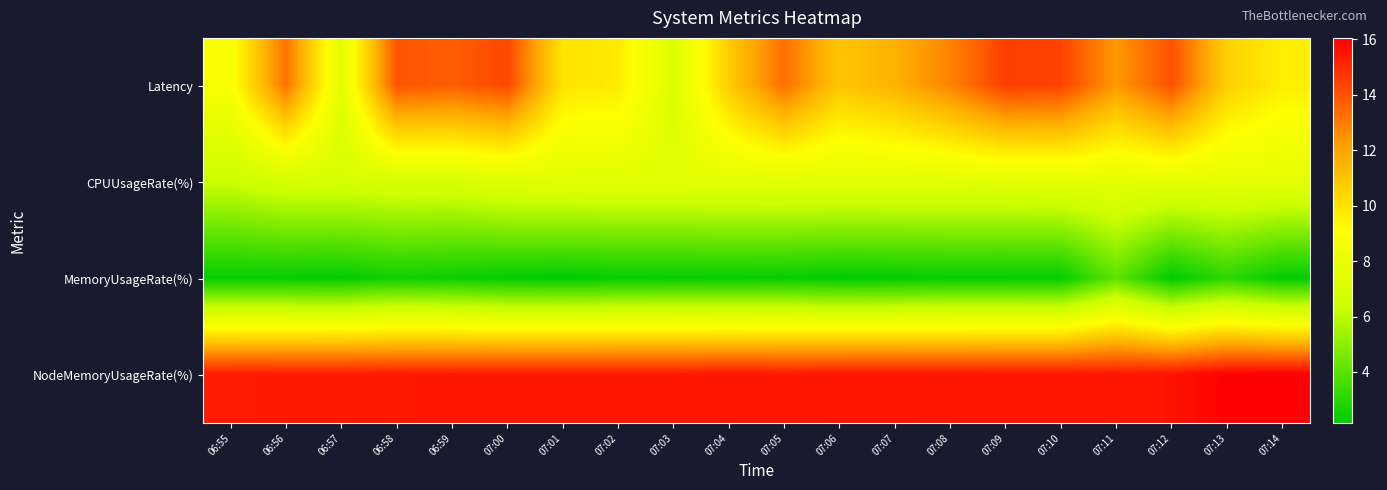

Rank the series by their average value, from highest to lowest.

NodeMemoryUsageRate(%), Latency, CPUUsageRate(%), MemoryUsageRate(%)